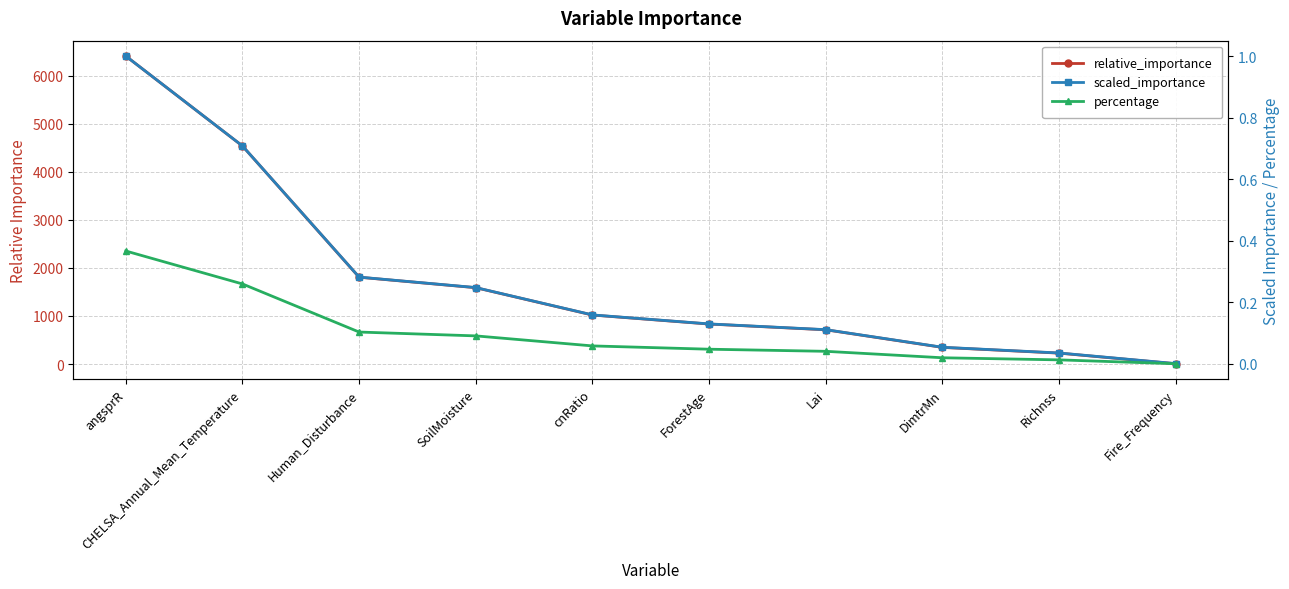

What is the minimum value for relative_importance?

4.9